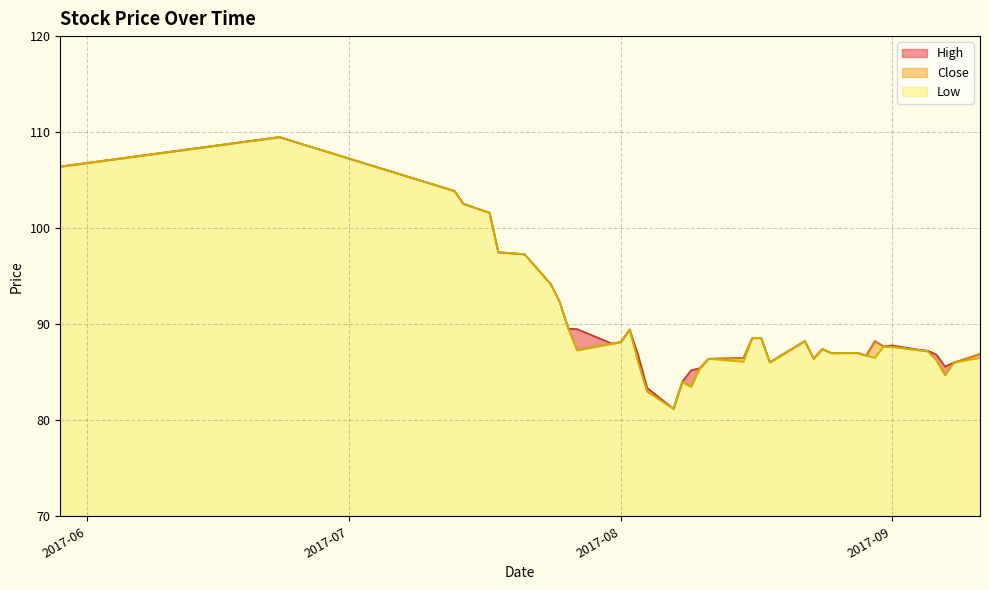

List the series in order of their peak value, lowest first.

High, Low, Close